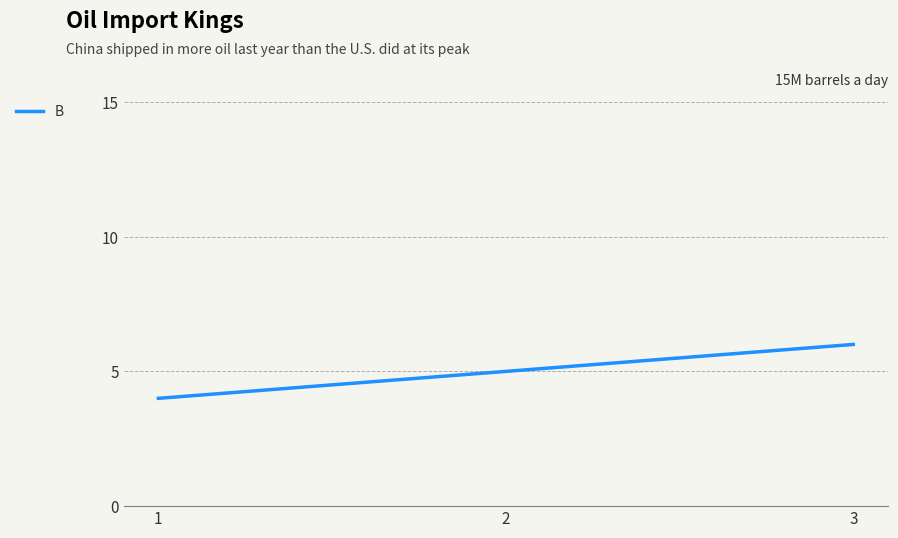

True or false: the data shows 5 at 2.

True